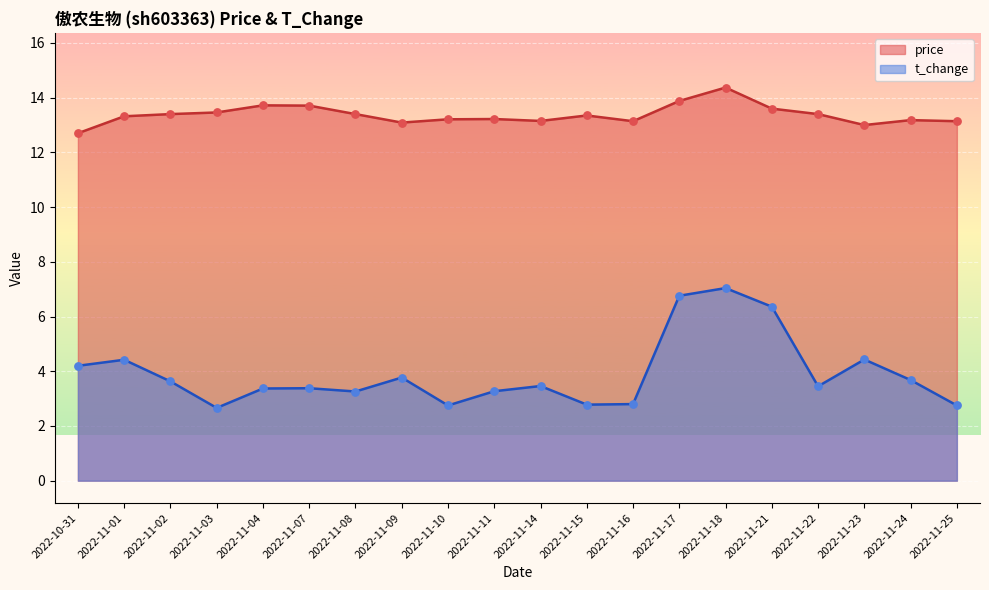

Which series has the widest spread of Y values?

t_change